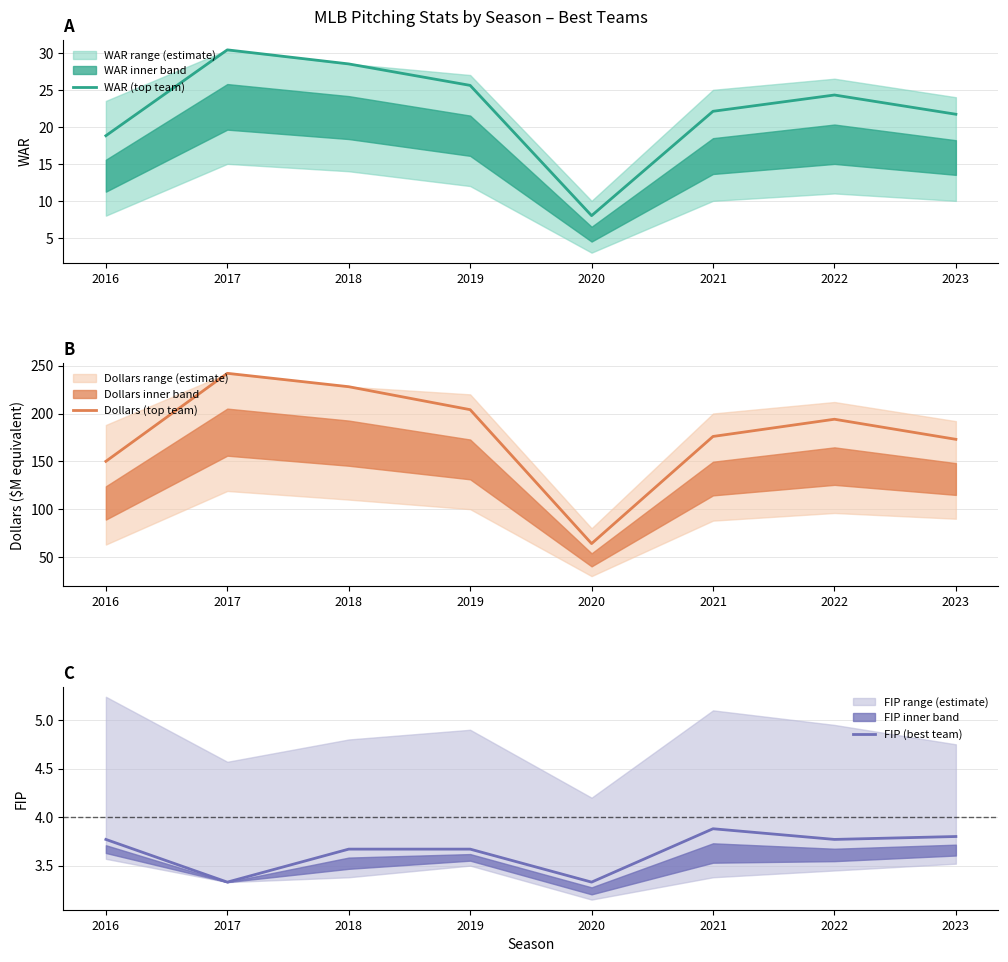

Which series has the largest total across all categories?

Dollars (top team)